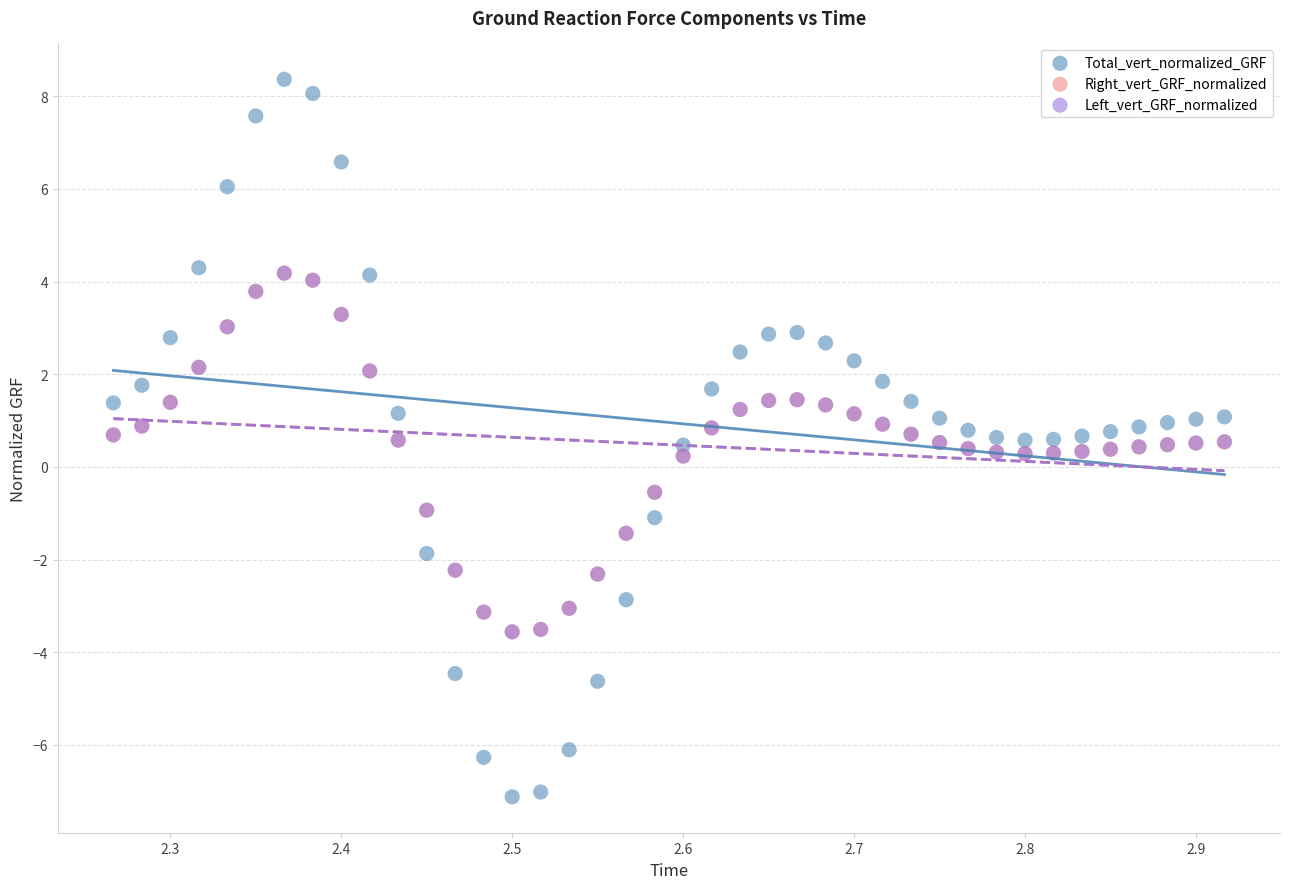

Which series has the largest Y range (max minus min)?

Total_vert_normalized_GRF